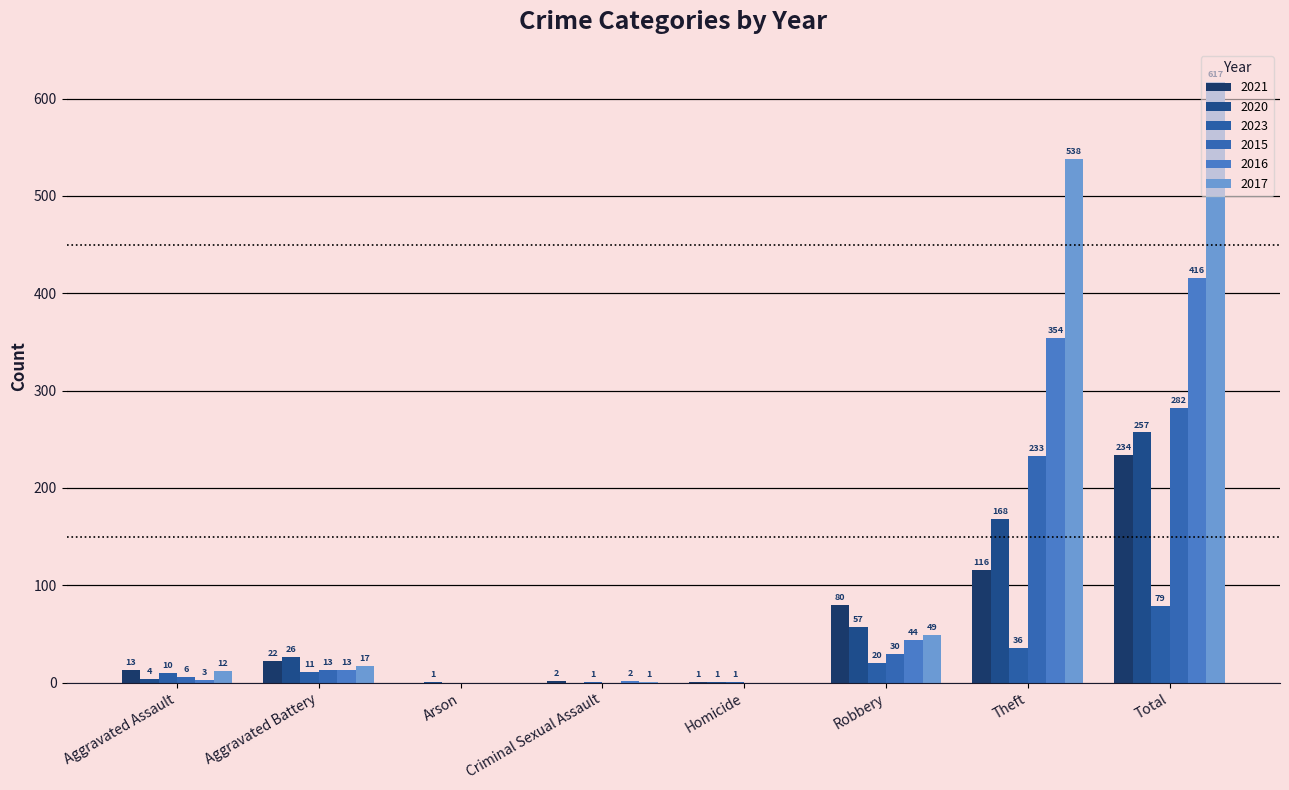

What is the difference between the 2021 values at Criminal Sexual Assault and Total?

232